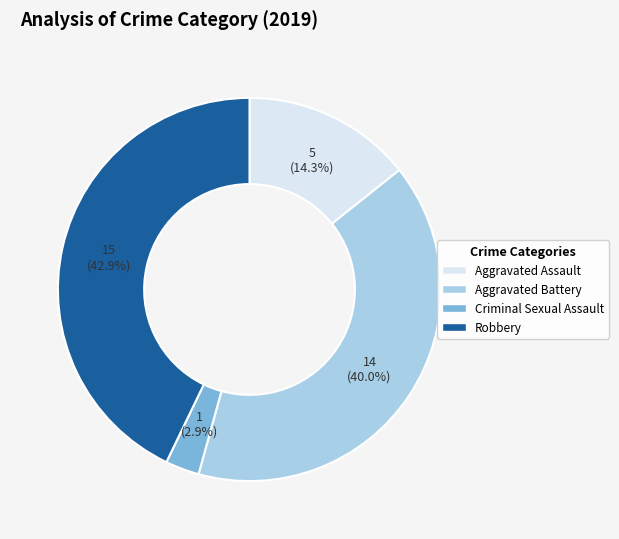

Which category has the biggest portion of the pie?

Robbery